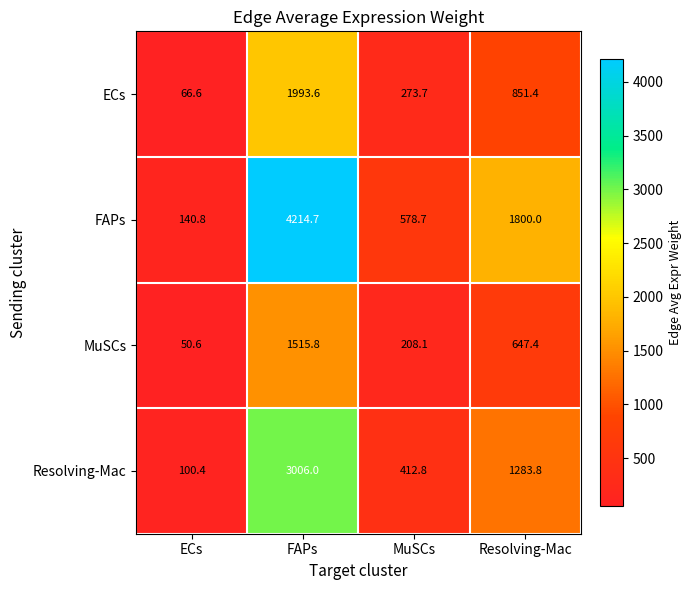

At which category does the chart reach its peak across all series?

FAPs